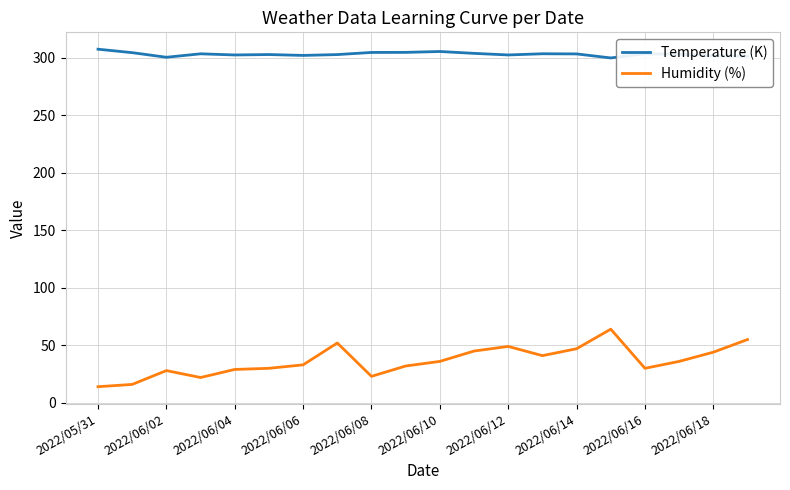

Which series has the largest total across all categories?

Temperature (K)